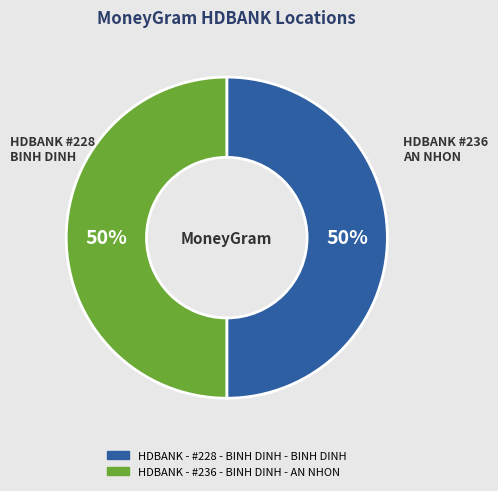

How many slices are in this pie chart?

2